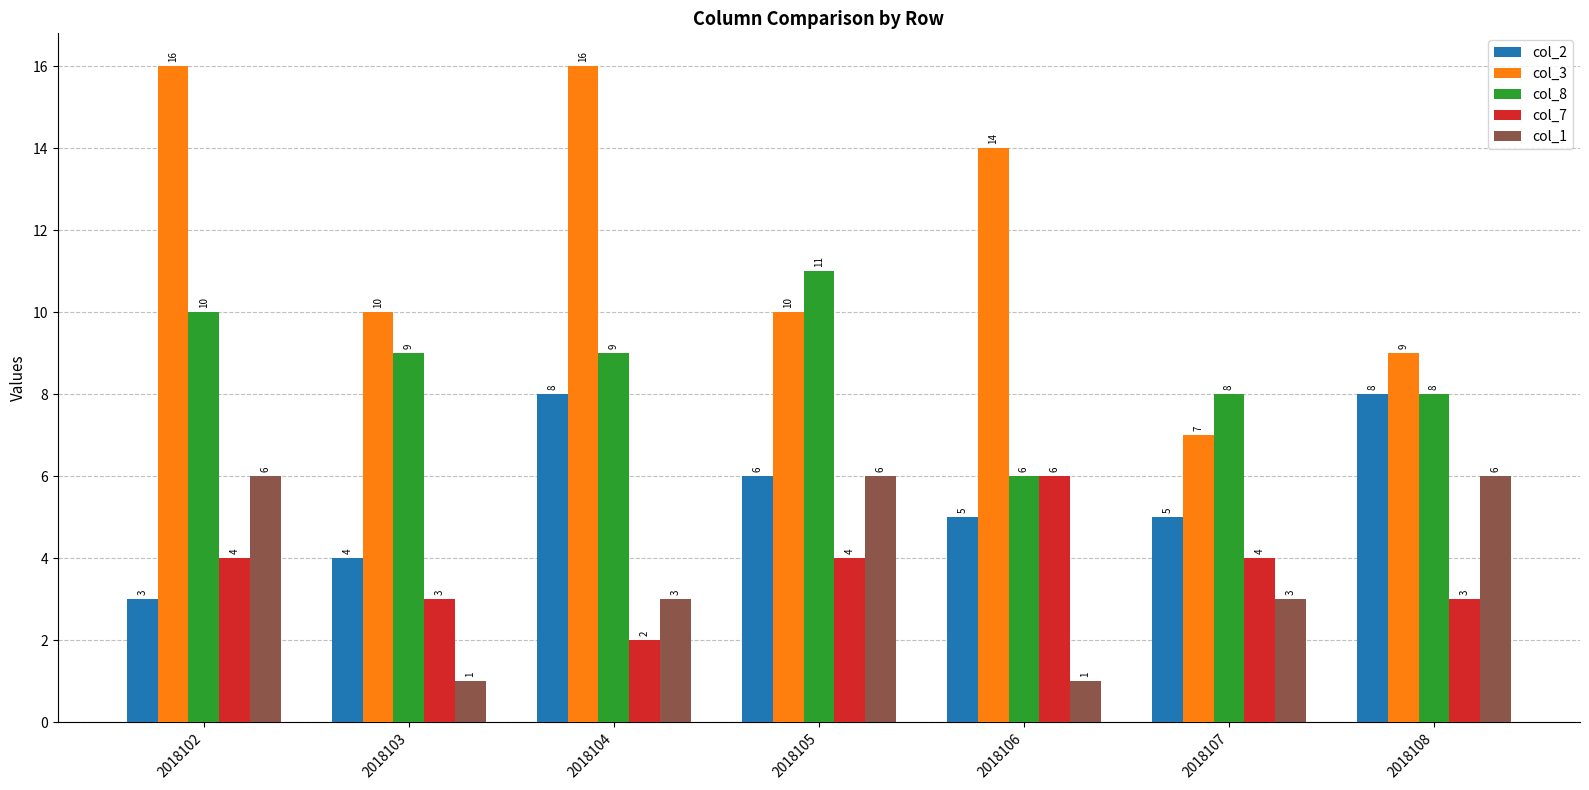

What is the value of the col_3 bar at the 7th from the left?

9